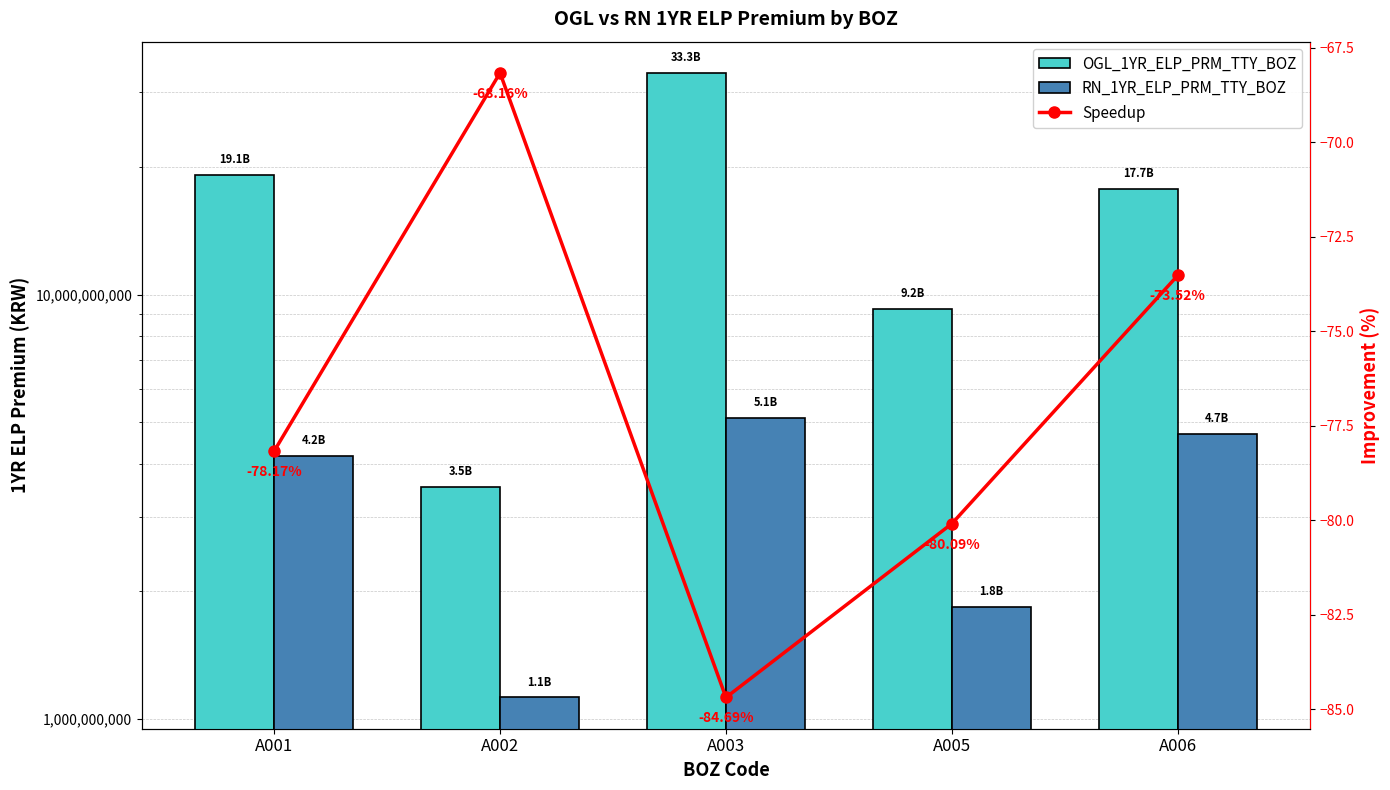

What is the greatest value displayed?

33328871975.0